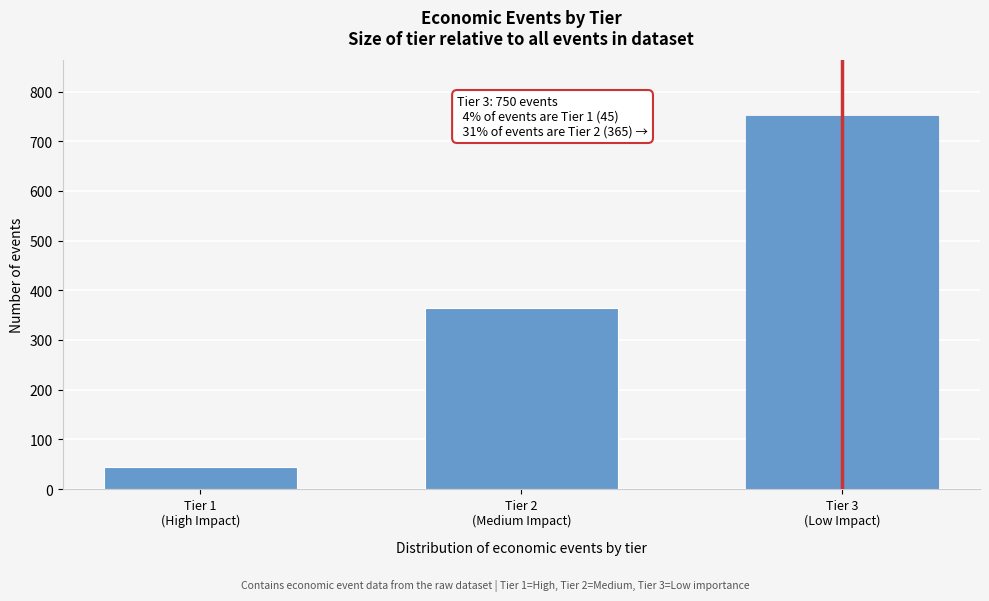

Reading left to right, what are all the values shown in this chart?

45	365	750